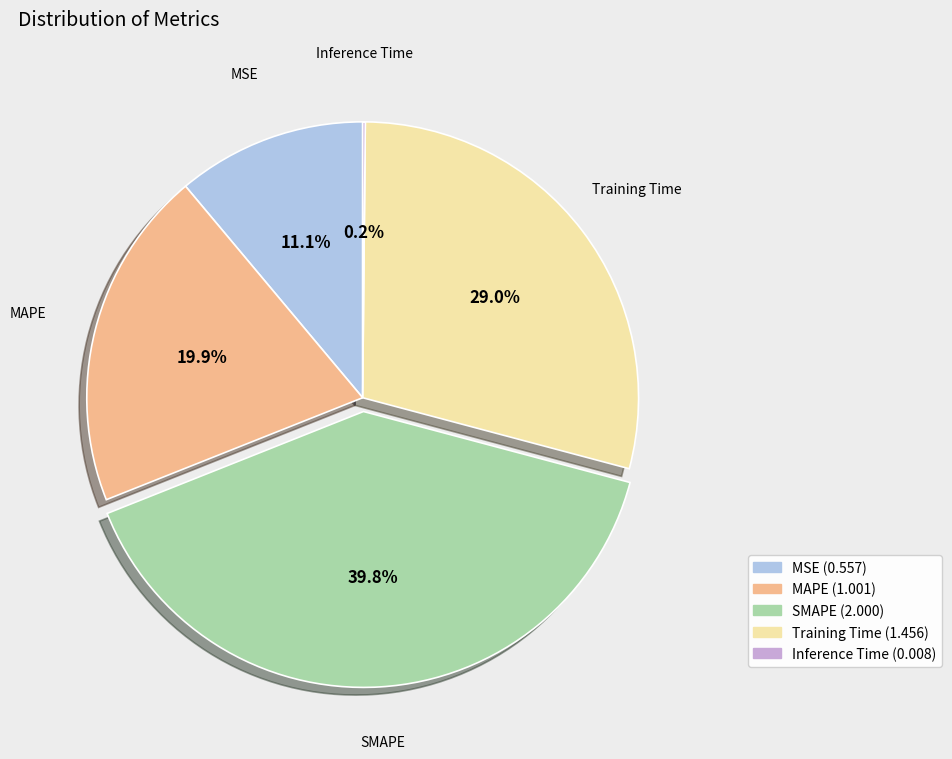

The SMAPE slice represents 45% of the pie. True or false?

False